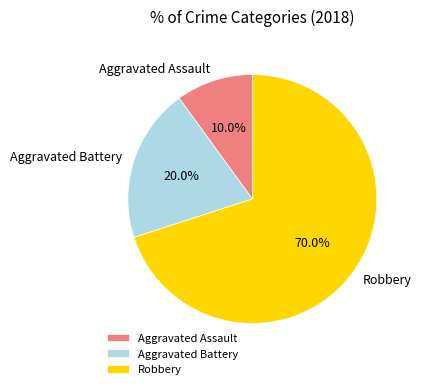

The Robbery slice represents 70% of the pie. True or false?

True